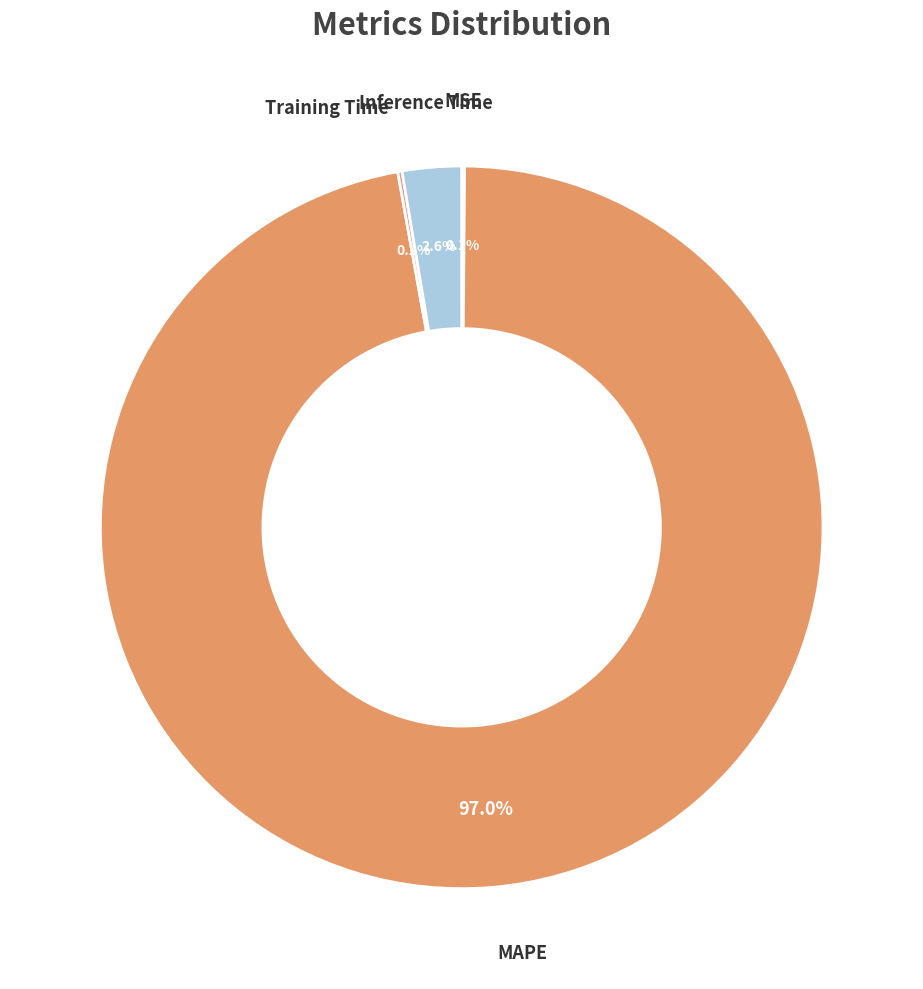

Which category has the biggest portion of the pie?

MAPE